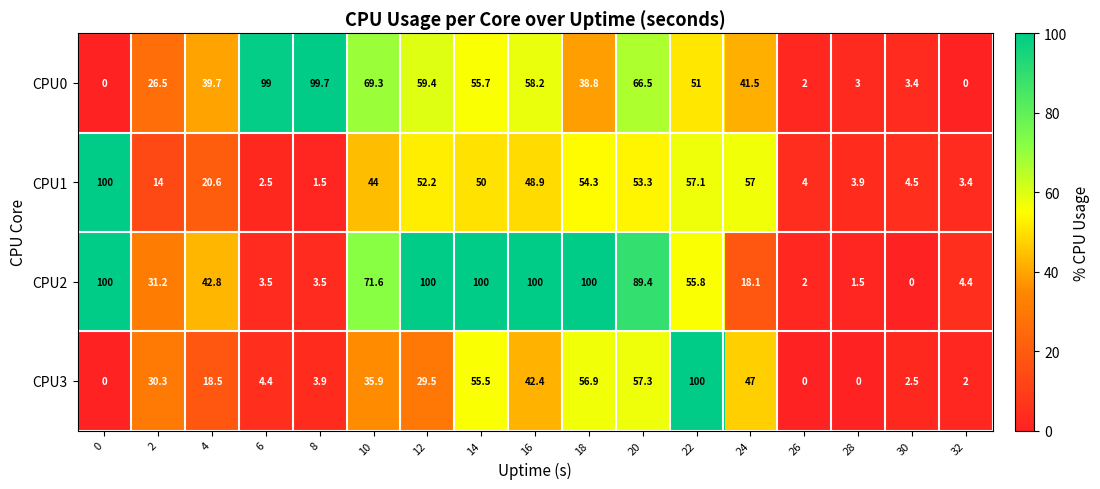

Read the CPU1 value at 26.

4.0